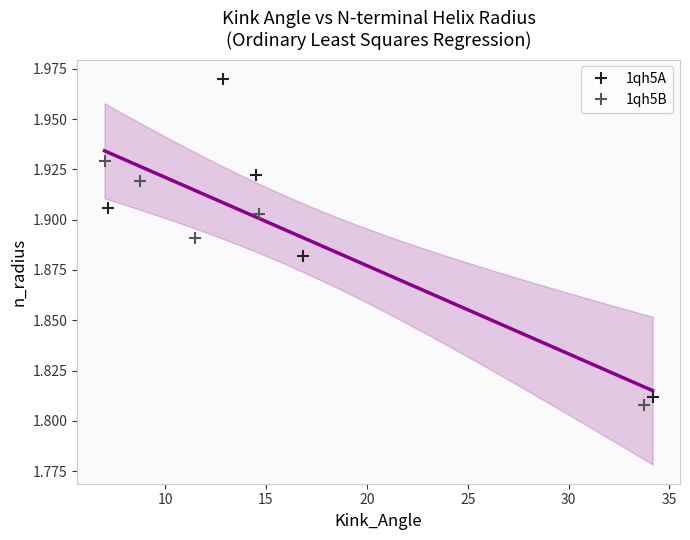

What are all the series names shown in the legend?

1qh5A, 1qh5B